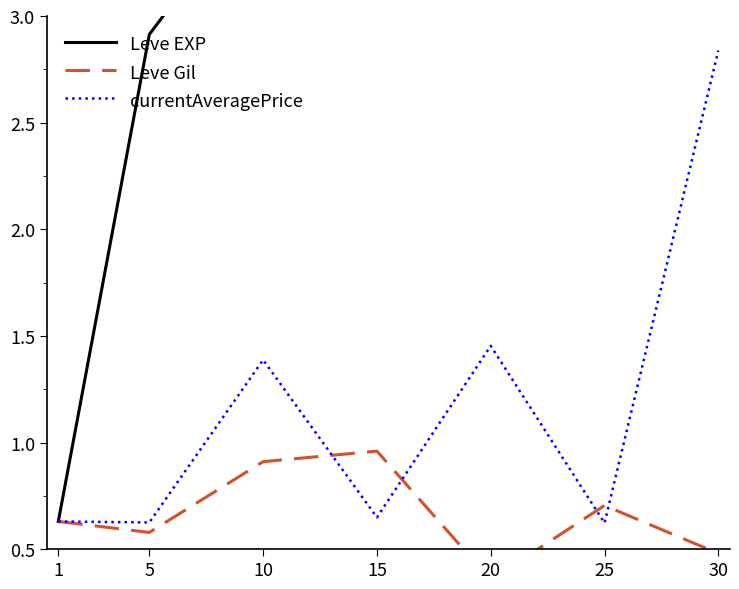

Where do currentAveragePrice and Leve Gil first cross each other?

10 and 15